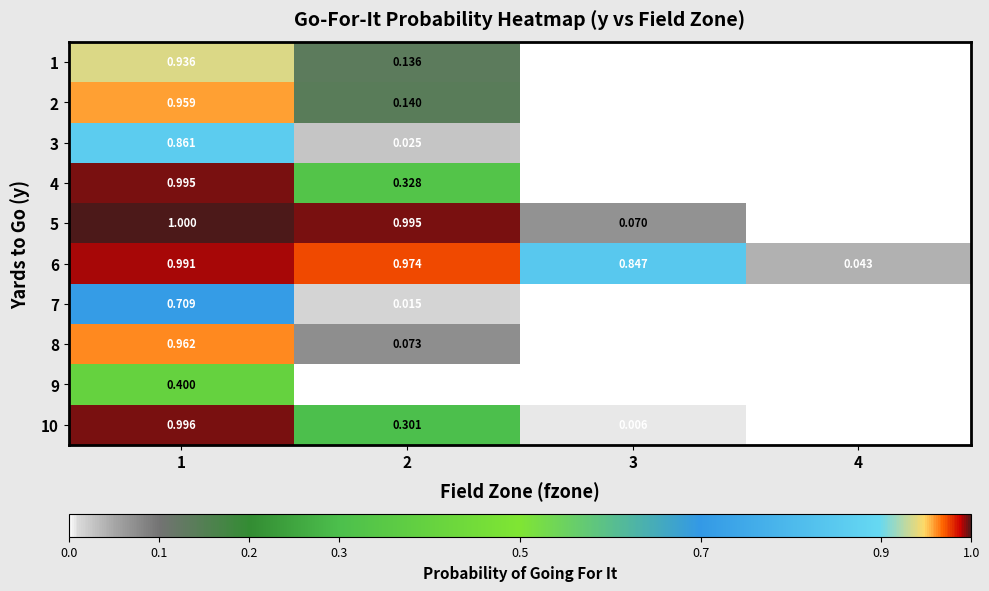

At which category is the sum across all series the highest?

1